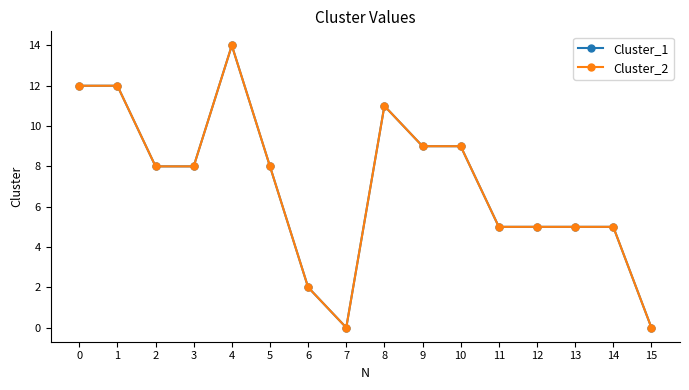

At 9, list the series in order from largest to smallest.

Cluster_1, Cluster_2